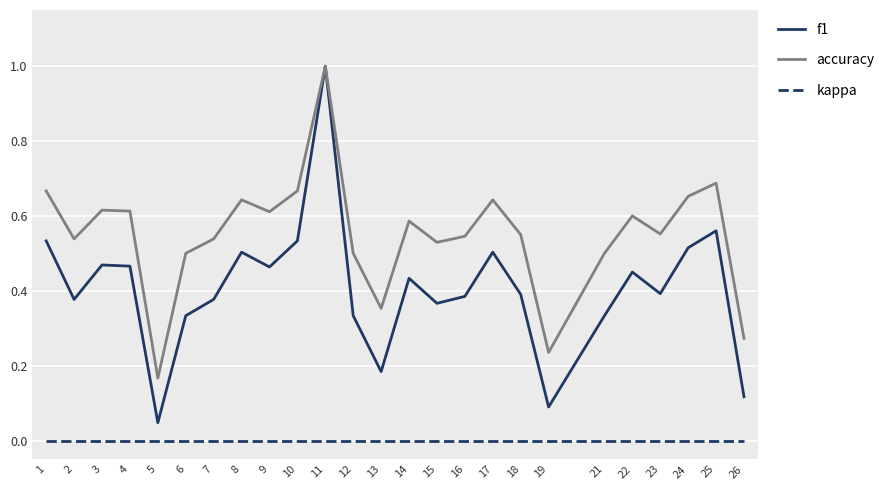

The kappa series shows 0.0 at 21. True or false?

True